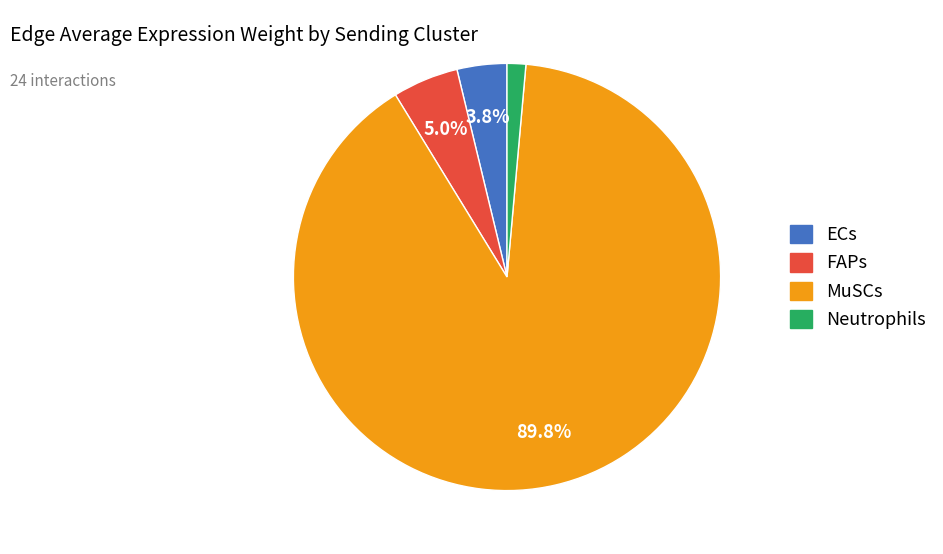

Is it true that Neutrophils is 11% of the pie?

False